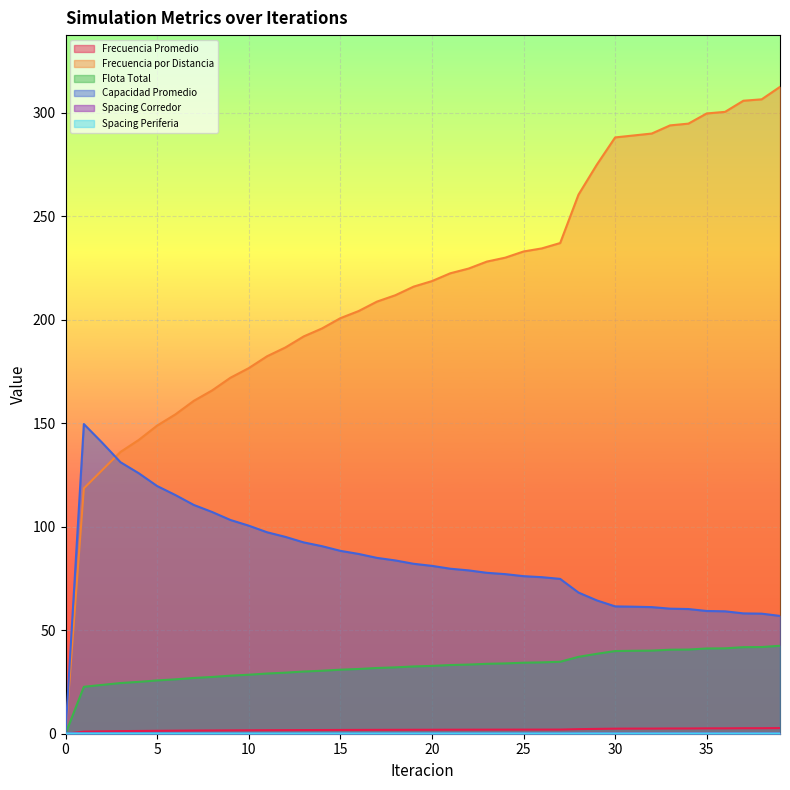

Reading left to right, transcribe all the data shown in this chart.

Frecuencia Promedio: 0.0	1.0	1.1	1.3	1.3	1.4	1.5	1.5	1.6	1.6	1.7	1.7	1.7	1.8	1.8	1.8	1.8	1.9	1.9	1.9	1.9	1.9	1.9	2.0	2.0	2.0	2.0	2.0	2.2	2.3	2.4	2.5	2.5	2.5	2.5	2.6	2.6	2.7	2.7	2.7
Frecuencia por Distancia: 0.0	118.5	127.3	136.1	141.9	148.8	154.2	160.8	165.8	171.9	176.6	182.3	186.5	191.9	195.7	200.7	204.1	208.7	211.8	215.9	218.6	222.4	224.6	228.0	229.9	232.9	234.4	237.0	260.3	274.8	288.0	288.9	289.8	293.8	294.6	299.6	300.3	305.7	306.4	312.4
Flota Total: 0.0	22.7	23.6	24.5	25.0	25.7	26.3	26.9	27.4	28.0	28.5	29.1	29.5	30.0	30.4	30.9	31.3	31.7	32.0	32.5	32.8	33.2	33.4	33.8	34.0	34.3	34.5	34.8	37.1	38.6	39.9	40.1	40.1	40.6	40.6	41.2	41.2	41.8	41.9	42.5
Capacidad Promedio: 0.0	149.6	140.6	131.1	125.8	119.6	115.3	110.5	107.1	103.2	100.5	97.3	95.1	92.4	90.6	88.3	86.8	84.9	83.7	82.1	81.1	79.7	78.9	77.7	77.1	76.1	75.6	74.8	68.2	64.4	61.5	61.3	61.1	60.4	60.2	59.3	59.1	58.1	58.0	56.9
Spacing Corredor: 0.3	0.2	0.2	0.2	0.2	0.2	0.2	0.2	0.2	0.2	0.2	0.2	0.2	0.2	0.2	0.2	0.2	0.2	0.2	0.2	0.2	0.2	0.2	0.2	0.2	0.2	0.2	0.2	0.2	0.2	0.2	0.2	0.2	0.2	0.2	0.2	0.2	0.2	0.2	0.2
Spacing Periferia: 0.2	0.2	0.2	0.2	0.2	0.2	0.2	0.2	0.2	0.2	0.2	0.2	0.2	0.2	0.2	0.2	0.2	0.2	0.2	0.2	0.2	0.2	0.2	0.2	0.2	0.2	0.2	0.2	0.2	0.2	0.2	0.2	0.2	0.2	0.2	0.2	0.2	0.2	0.2	0.2